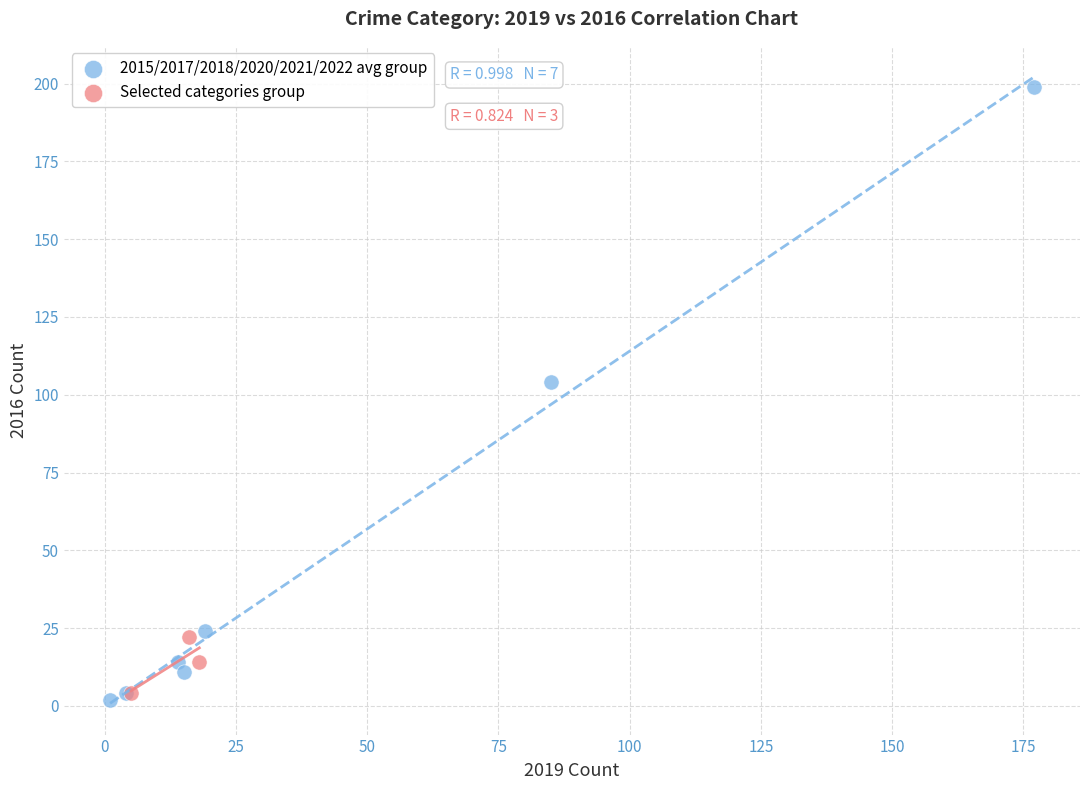

Which series reaches the minimum Y coordinate?

2015/2017/2018/2020/2021/2022 avg group